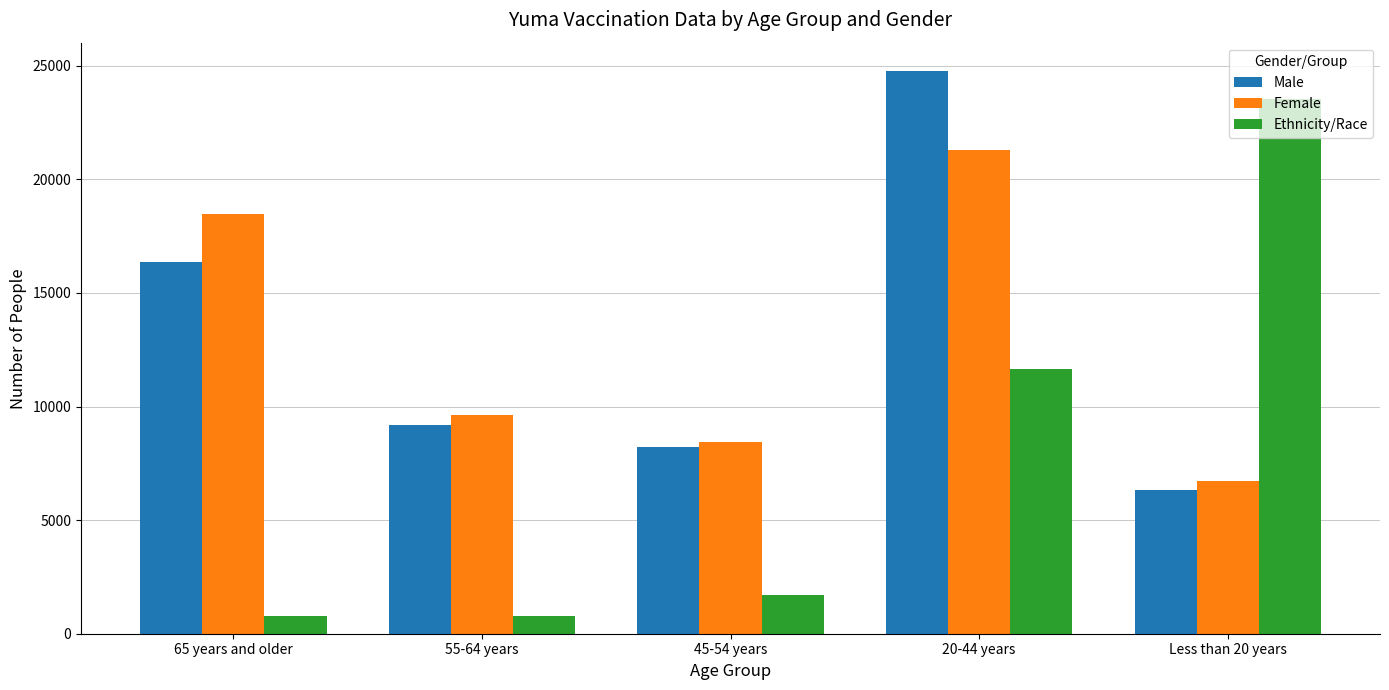

What is the maximum value shown in the chart?

24778